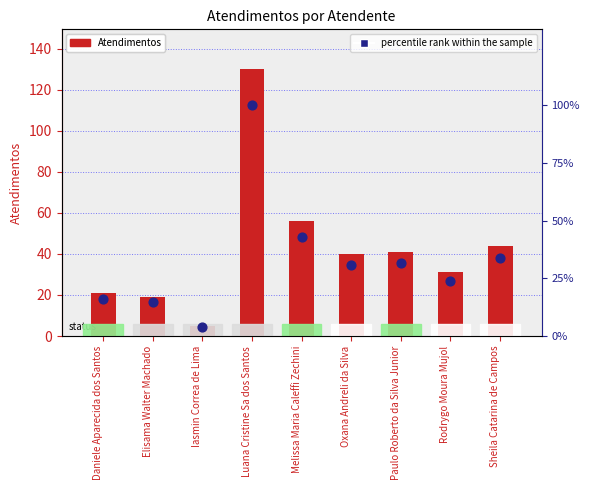

Which series reaches the maximum Y coordinate?

Atendimentos